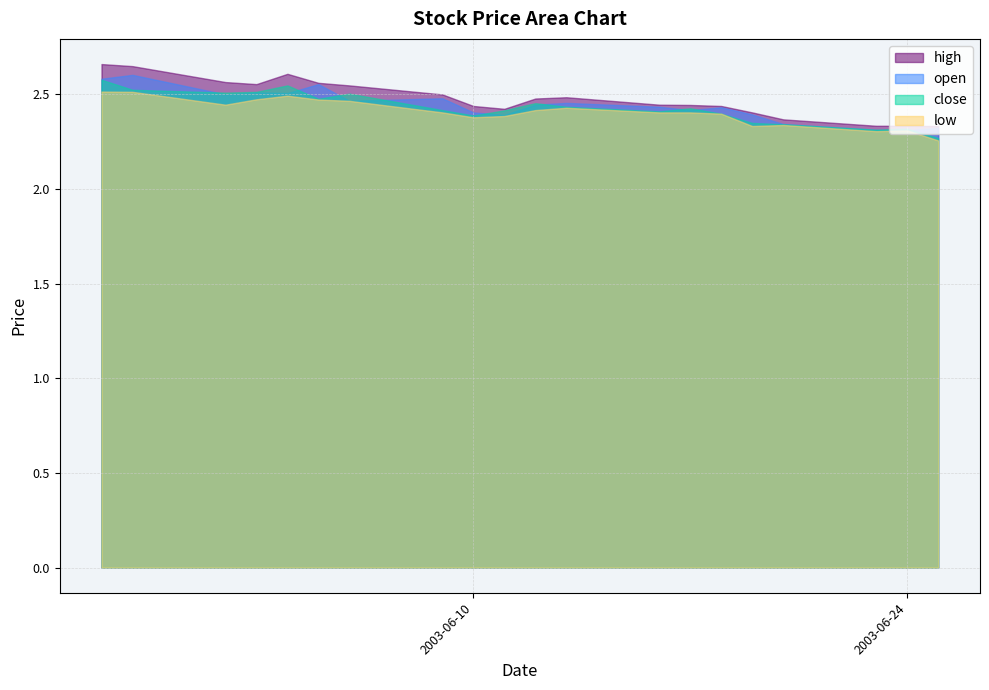

Which label corresponds to the largest value in the chart?

2003-05-29